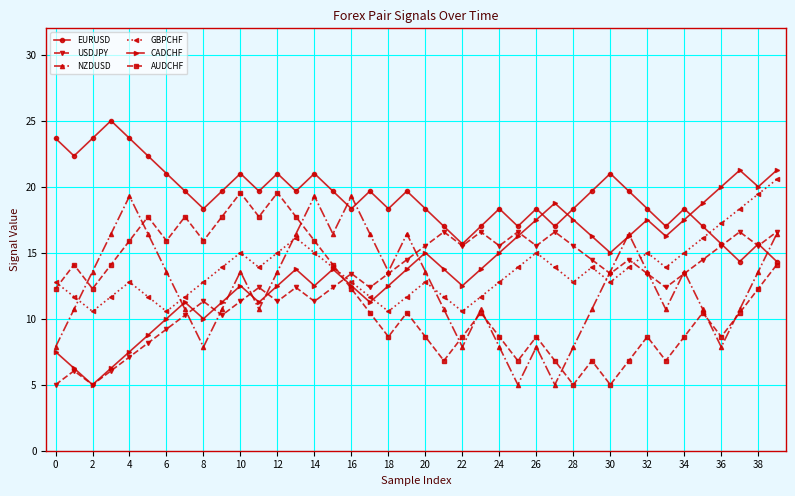

What is the value of the EURUSD point at the 1st from the left?

23.7